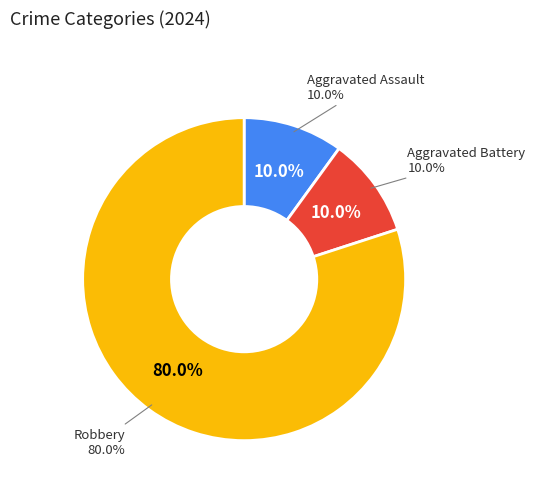

Is there any slice that represents more than half of the pie?

Yes